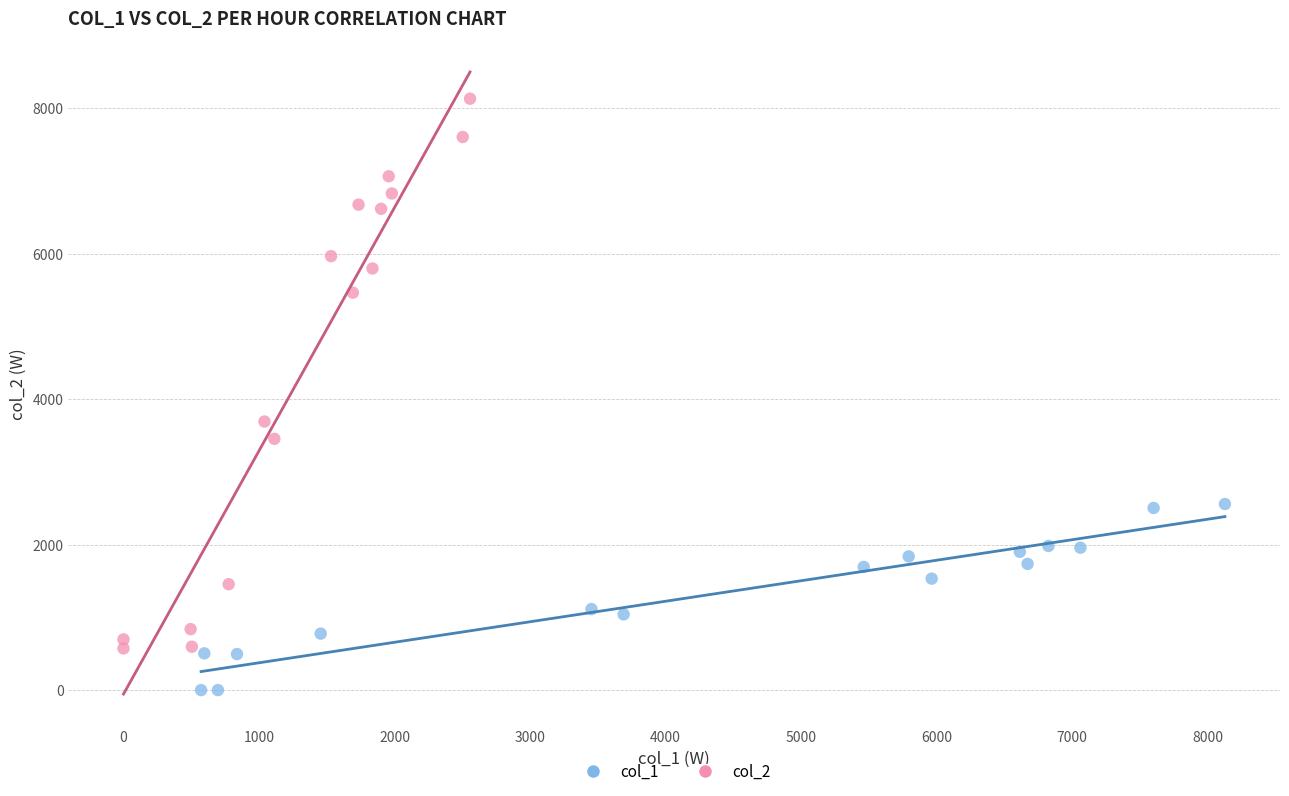

Which series reaches the minimum Y coordinate?

col_1